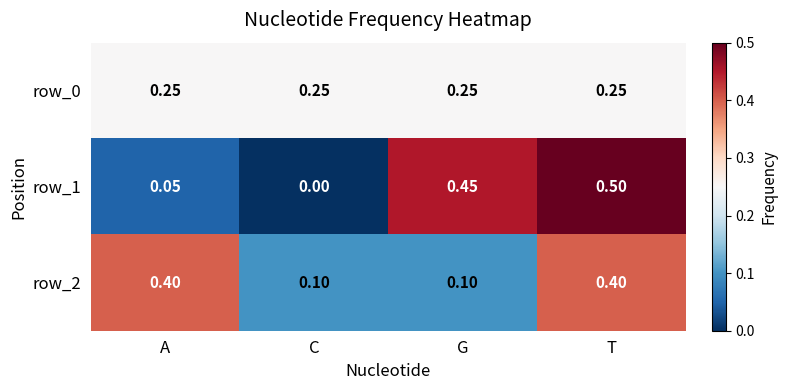

At how many categories does at least one series exceed 0?

4